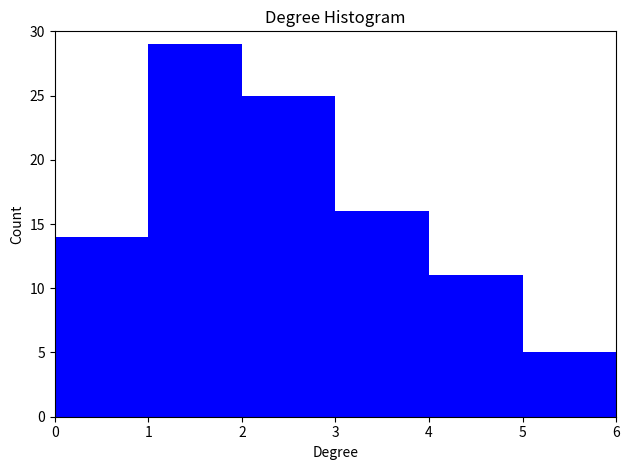

Reading left to right, transcribe this chart: for each bar, give the range it covers on the x-axis and its height. The values are not printed on the chart, so give them approximately, as read against the axis.

0 to 1: 14
1 to 2: 29
2 to 3: 25
3 to 4: 16
4 to 5: 11
5 to 6: 5